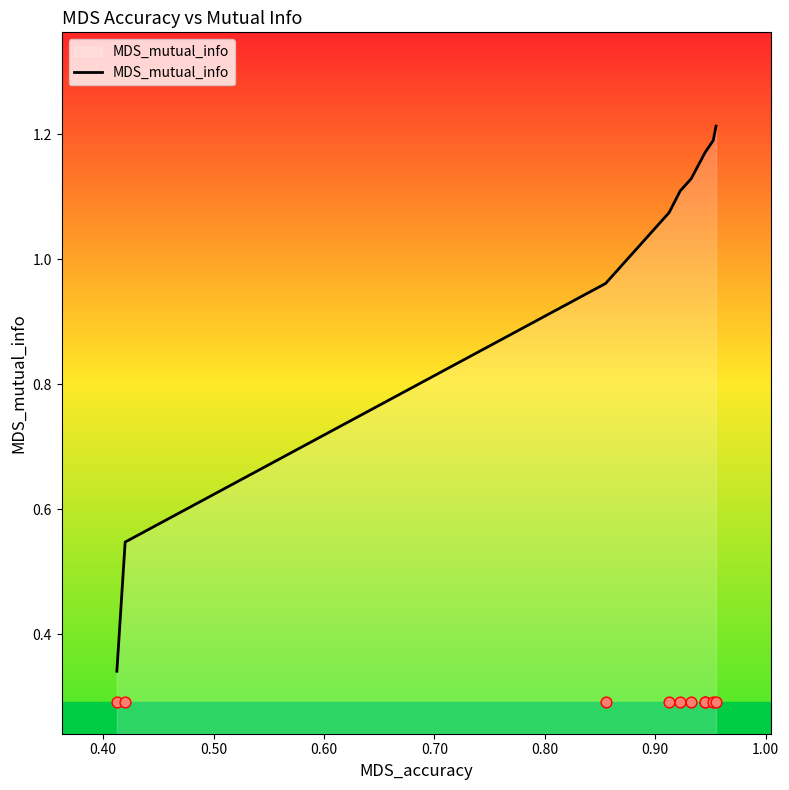

Between 0.40 and 0.60, which is larger?

0.60